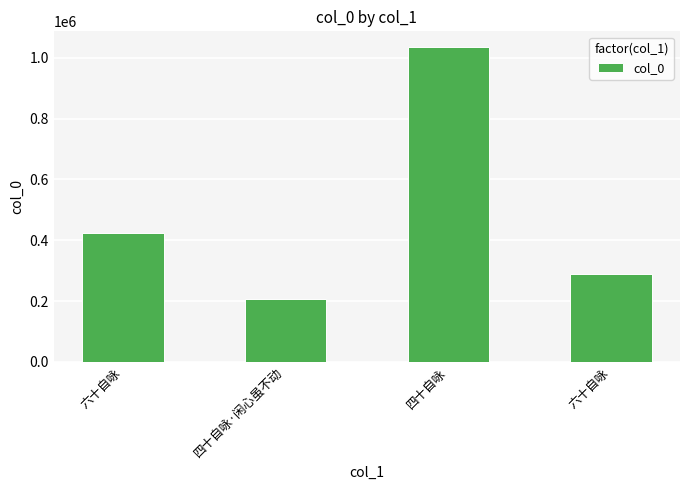

What is the smallest value displayed?

206678